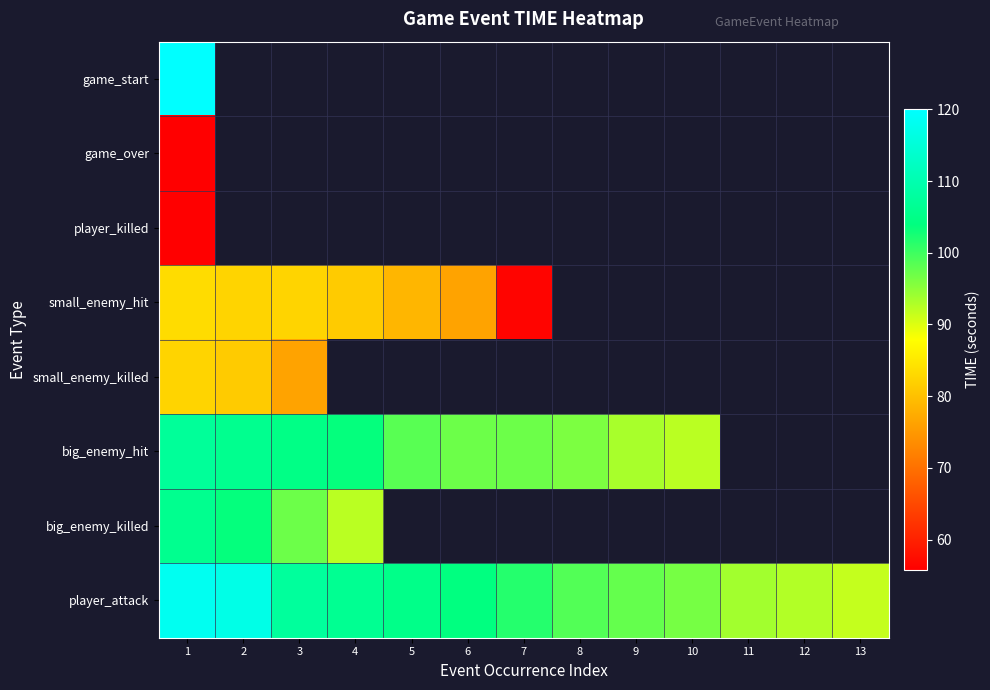

The value of big_enemy_killed at 3 is 143.8. True or false?

False